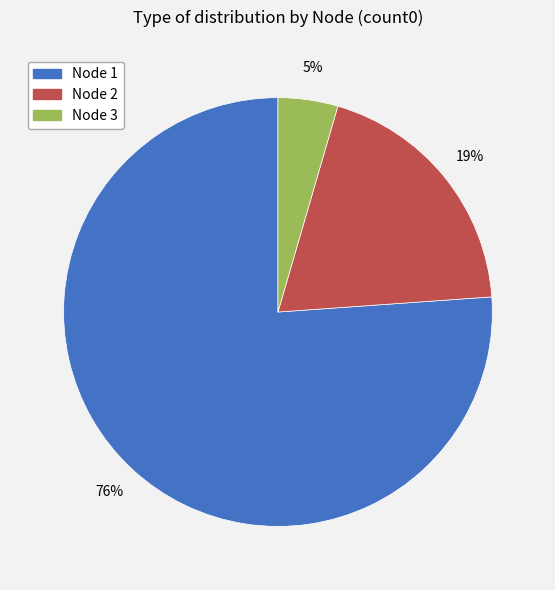

What is the majority slice?

Node 1